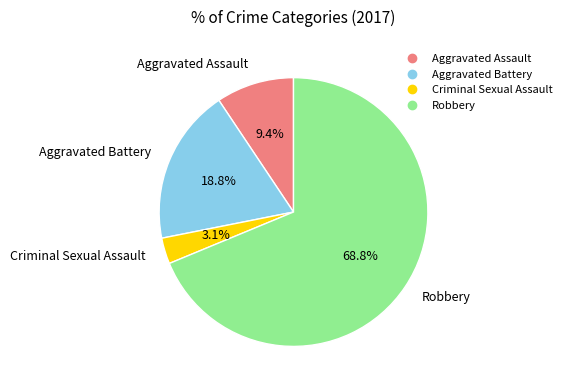

To the nearest percent, what portion does Aggravated Battery represent?

19%